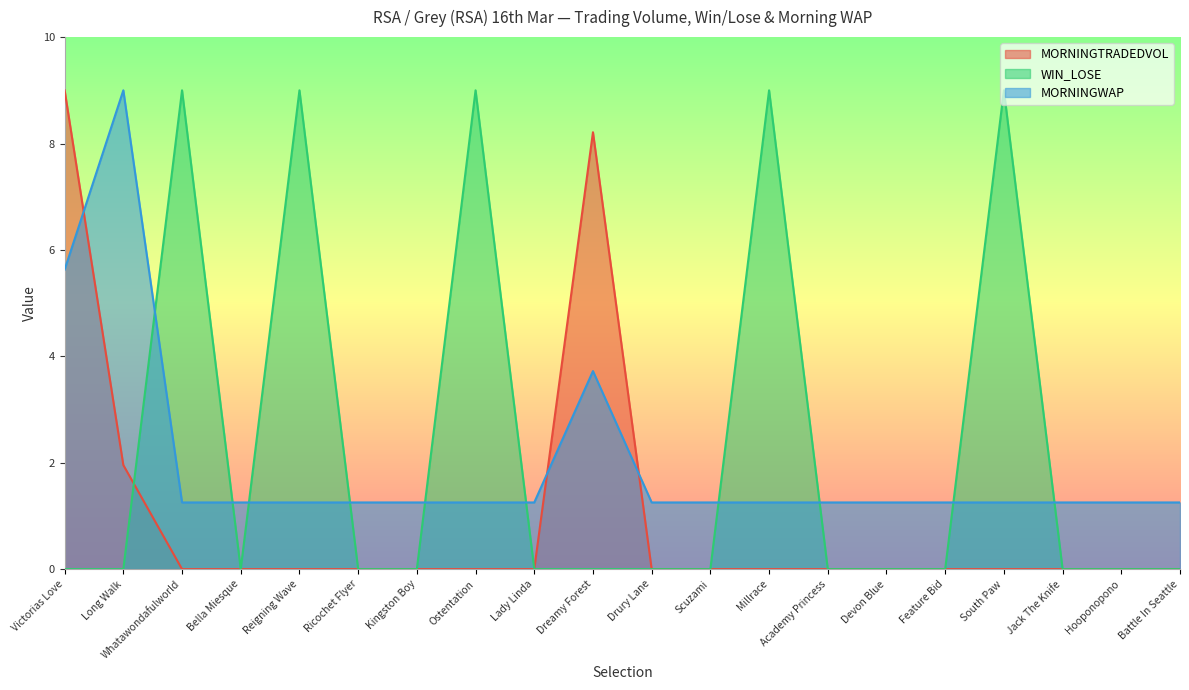

Between which two adjacent categories do WIN_LOSE and MORNINGWAP first intersect?

Long Walk and Whatawondafulworld